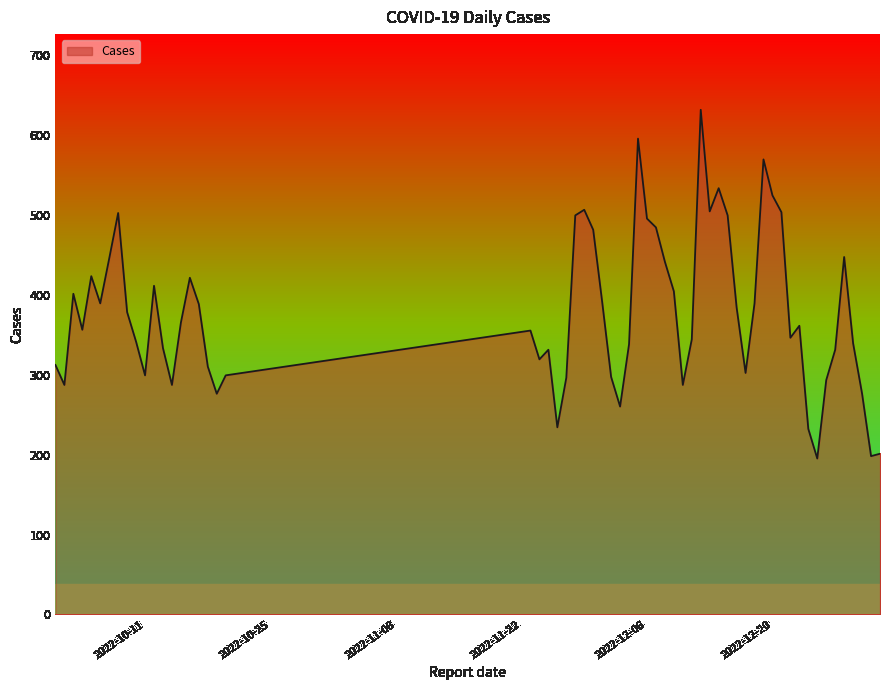

What is the greatest value displayed?

631